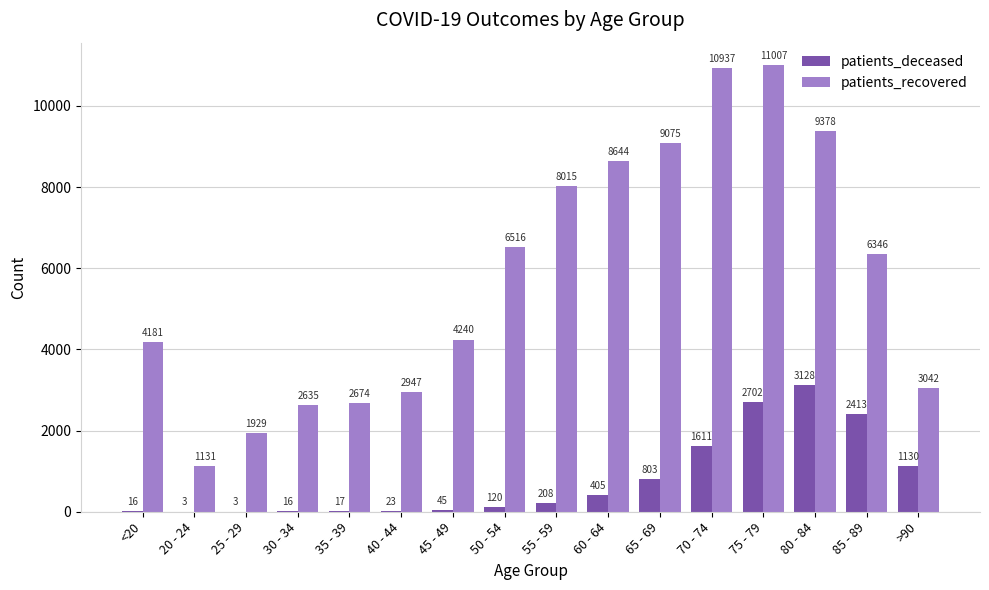

What is the sum of all patients_recovered values?

92697